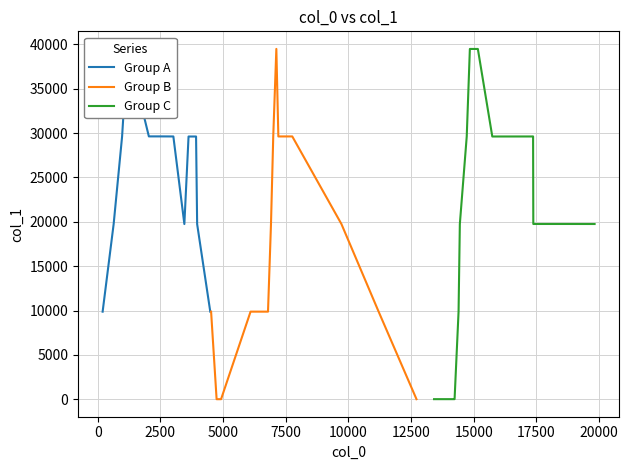

What is the label of the 21st point from the right?

193